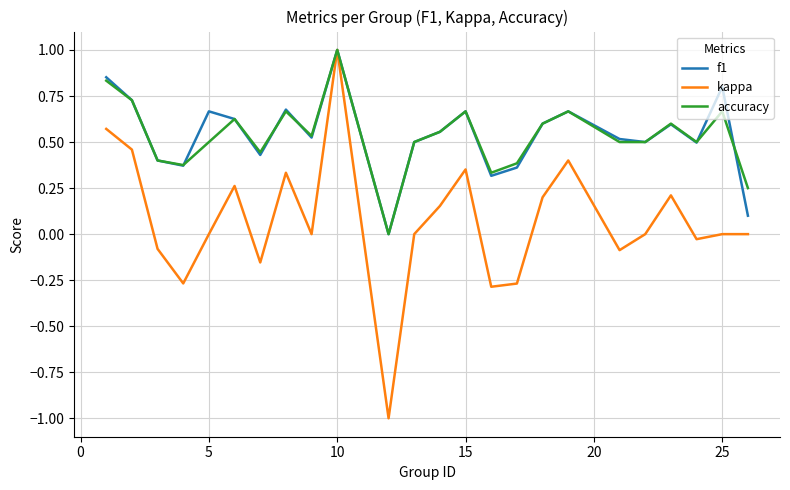

What is the maximum value for accuracy?

1.0